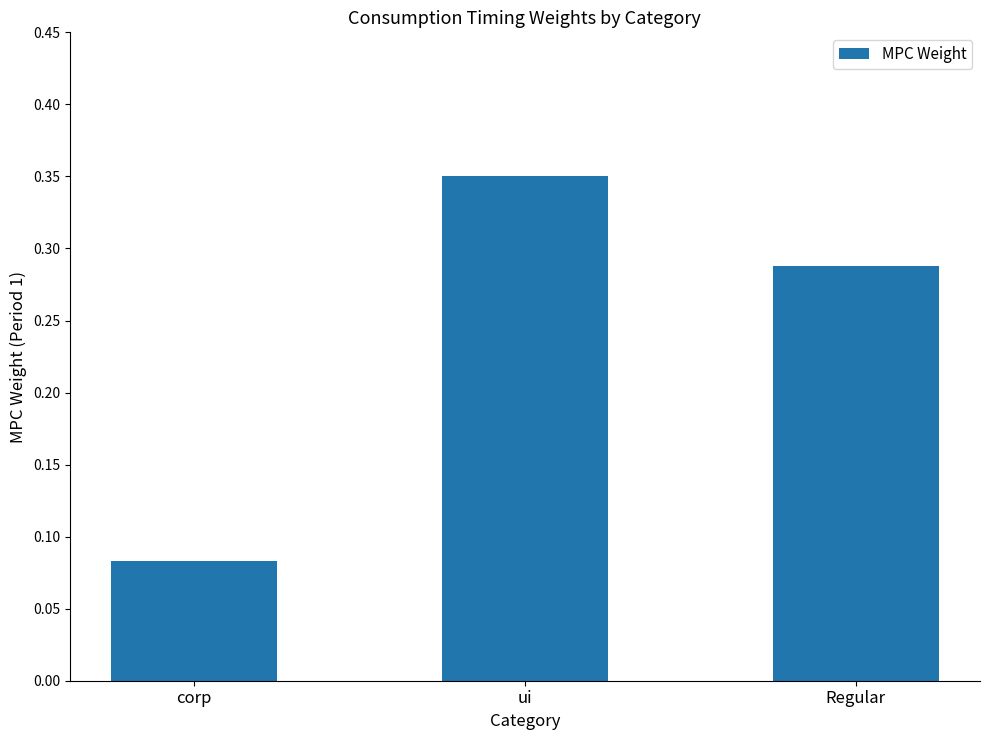

What is the change in value from ui to Regular?

-0.1